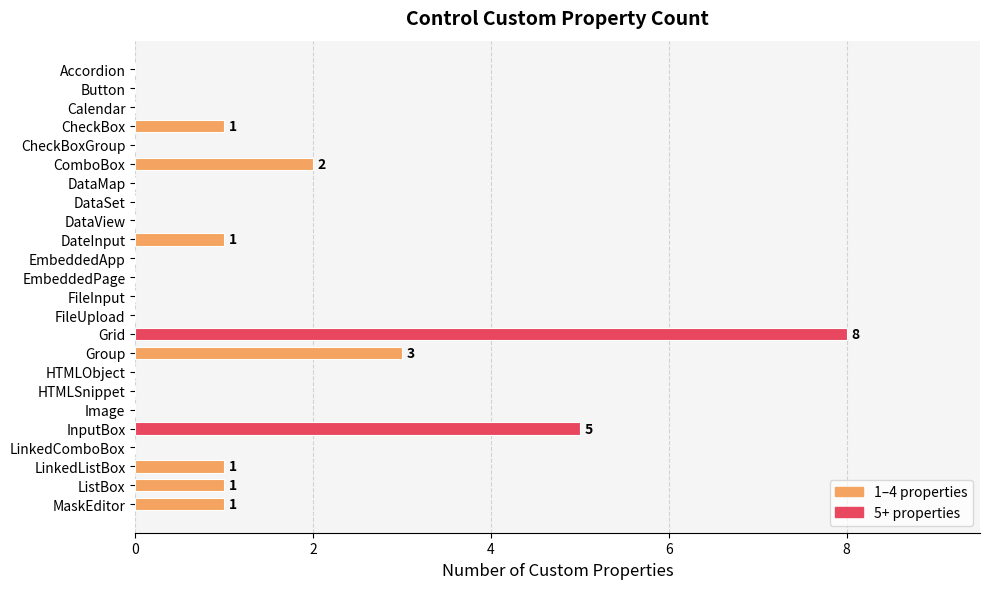

What is the sum of all values?

23